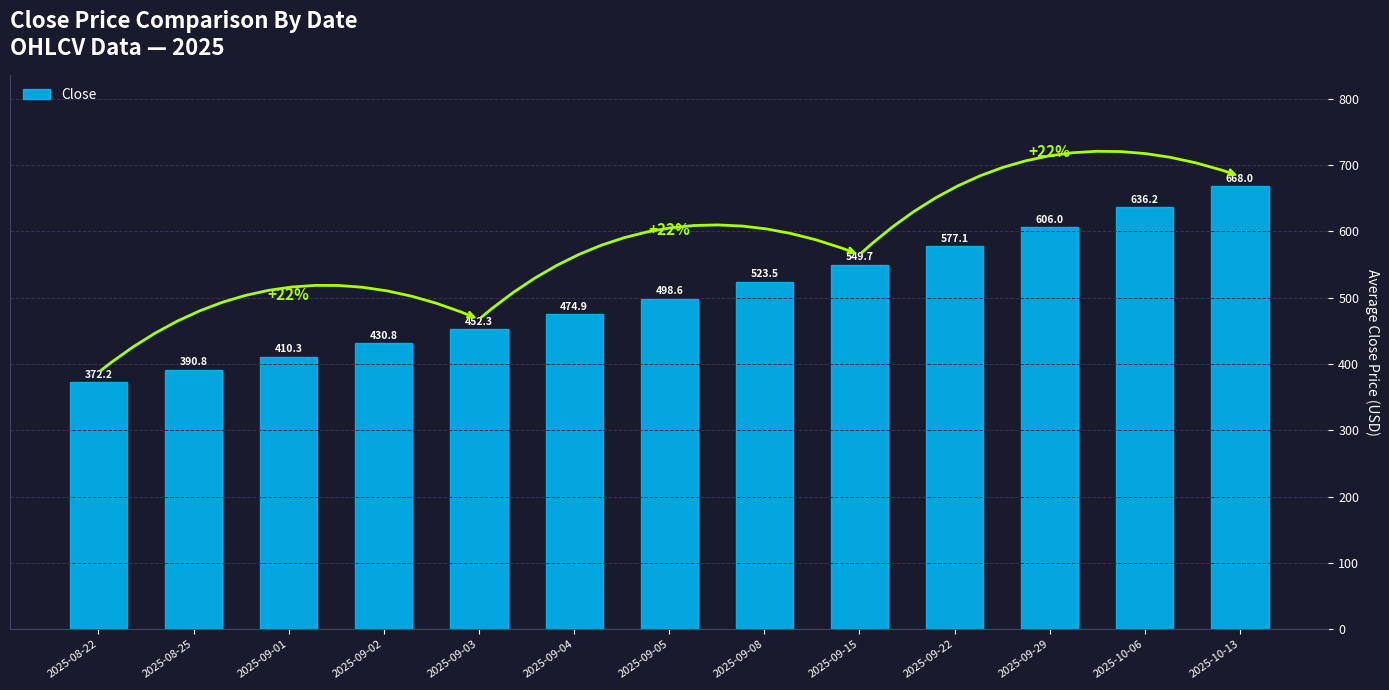

How many series are shown in this chart?

1